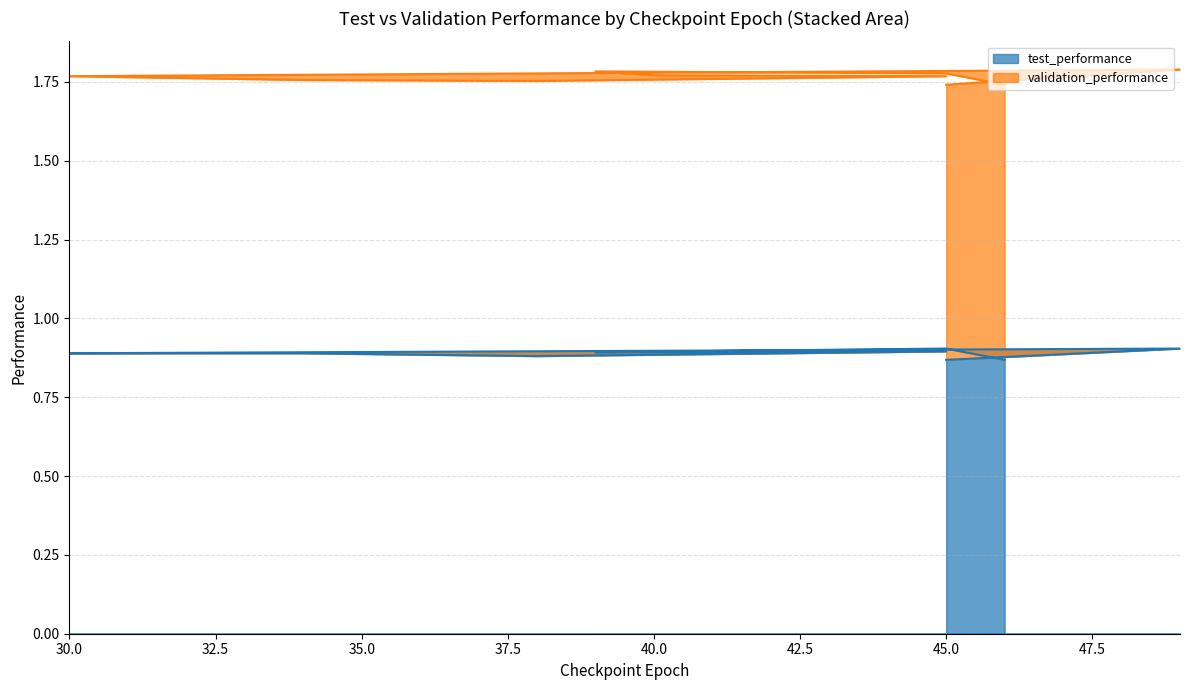

What is the label of the 4th point from the right?

40